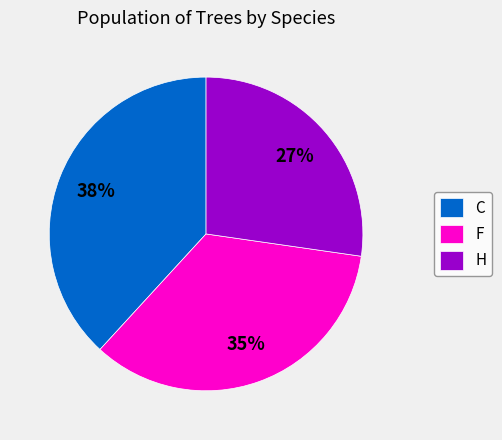

Which has a higher value, C or H?

C